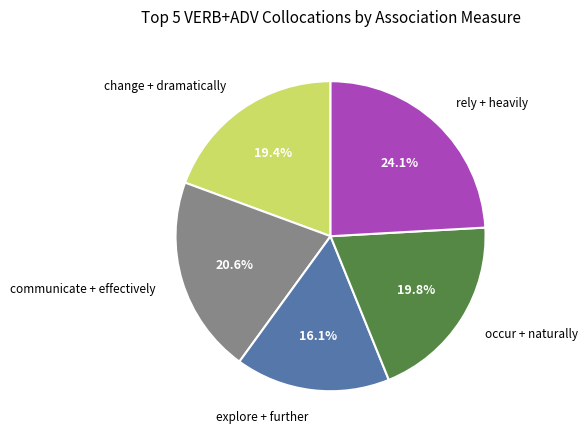

Which has a higher value, occur + naturally or rely + heavily?

rely + heavily